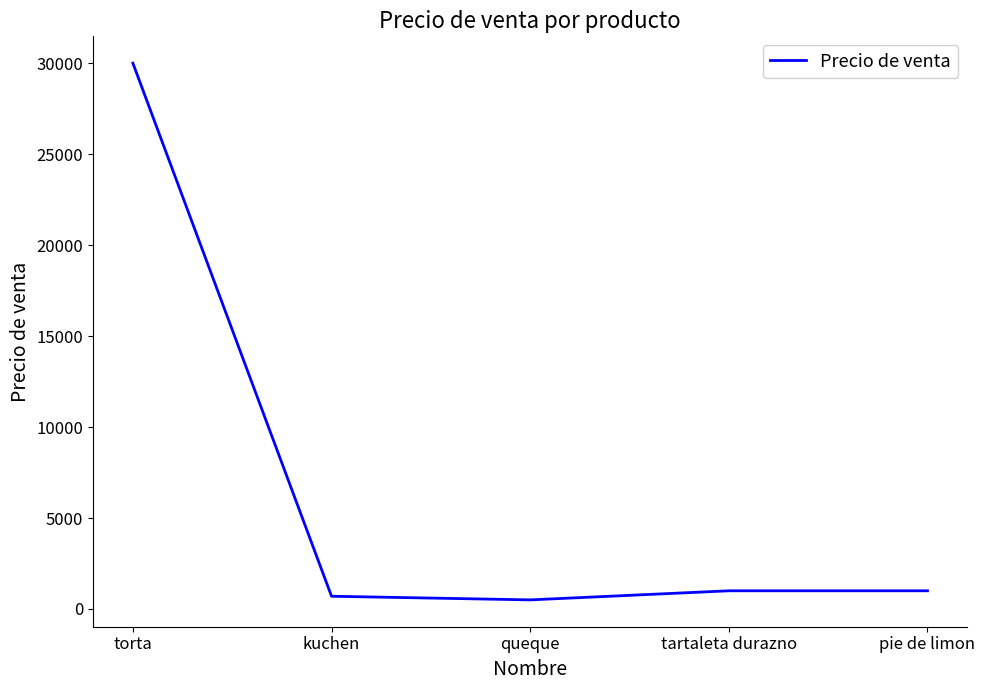

Where does the data first go above 1000?

torta